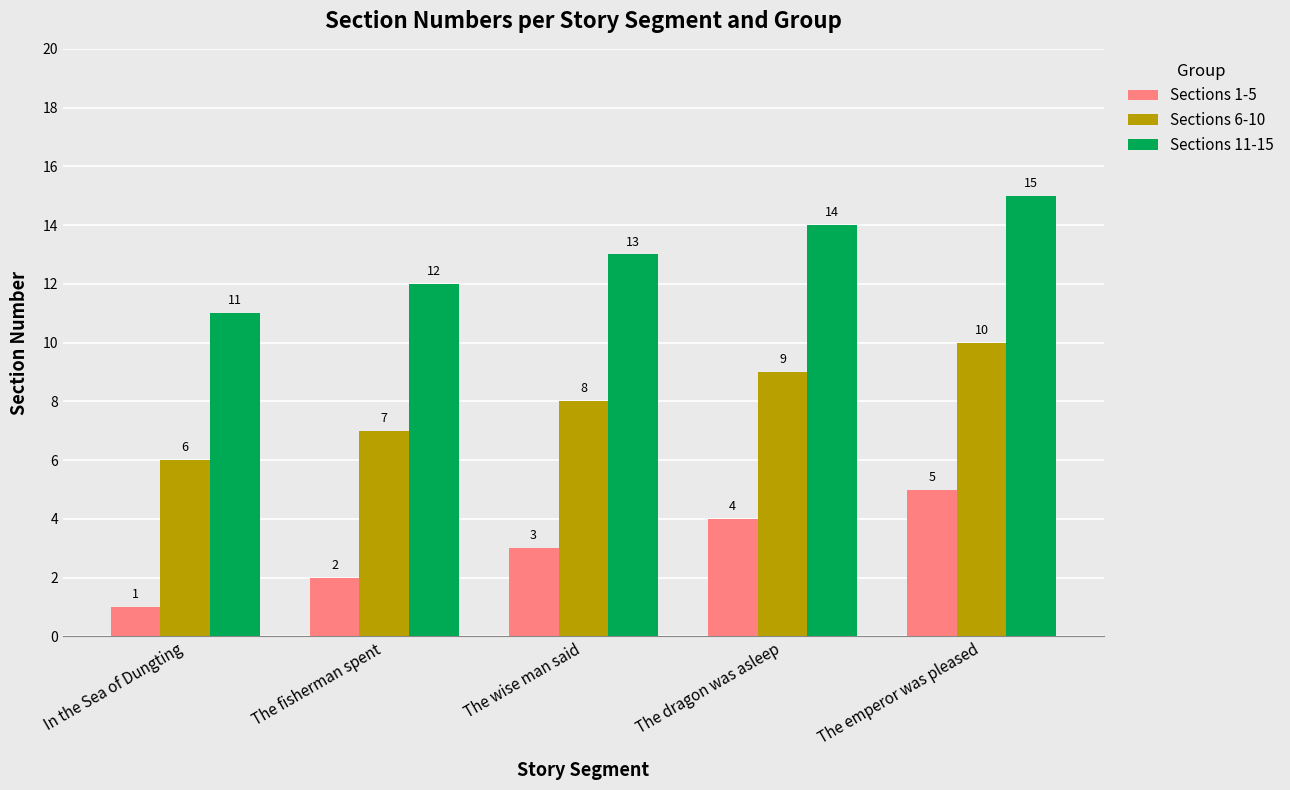

What is the highest value of the Sections 1-5 series?

5